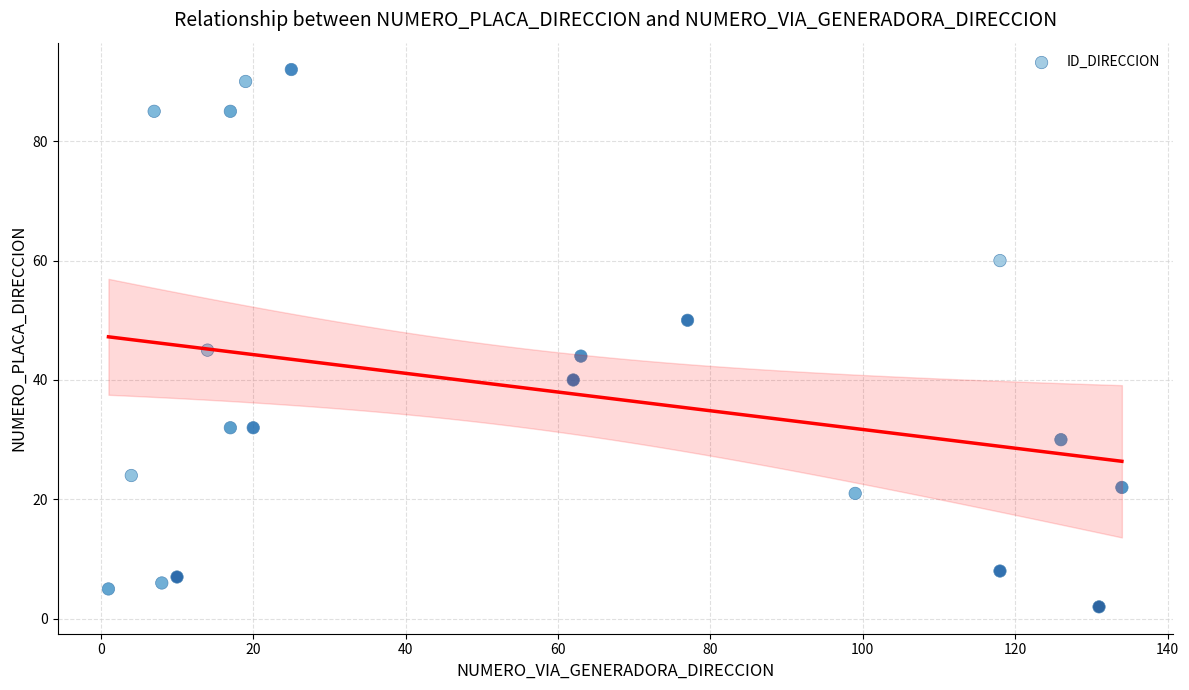

What Y value in the scatter plot is closest to 47?

45